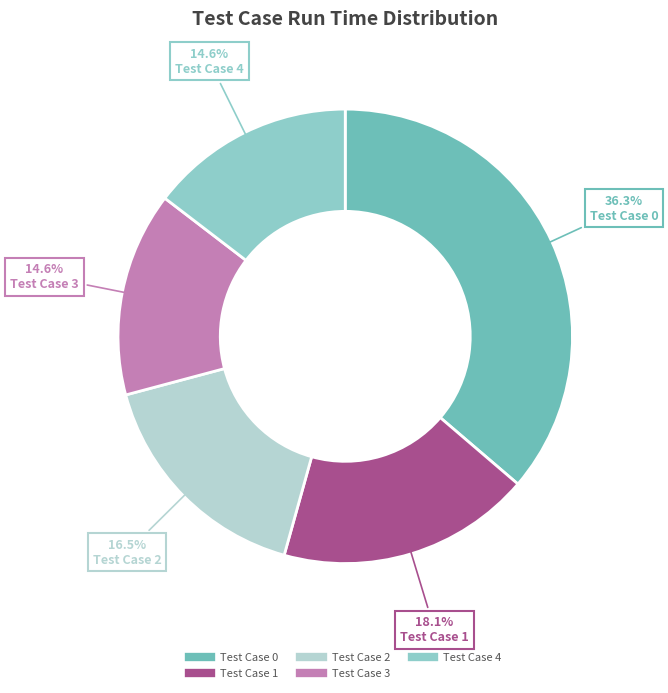

What is the largest slice in the pie chart?

Test Case 0